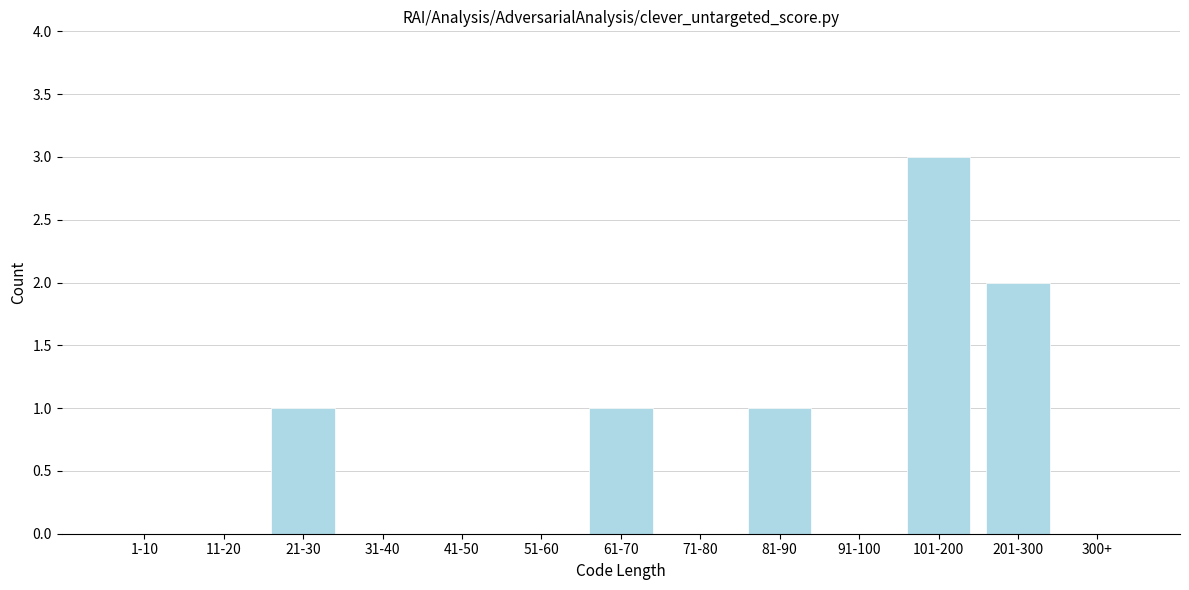

Reading left to right, what are all the values shown in this chart?

1-10=0	11-20=0	21-30=1	31-40=0	41-50=0	51-60=0	61-70=1	71-80=0	81-90=1	91-100=0	101-200=3	201-300=2	300+=0